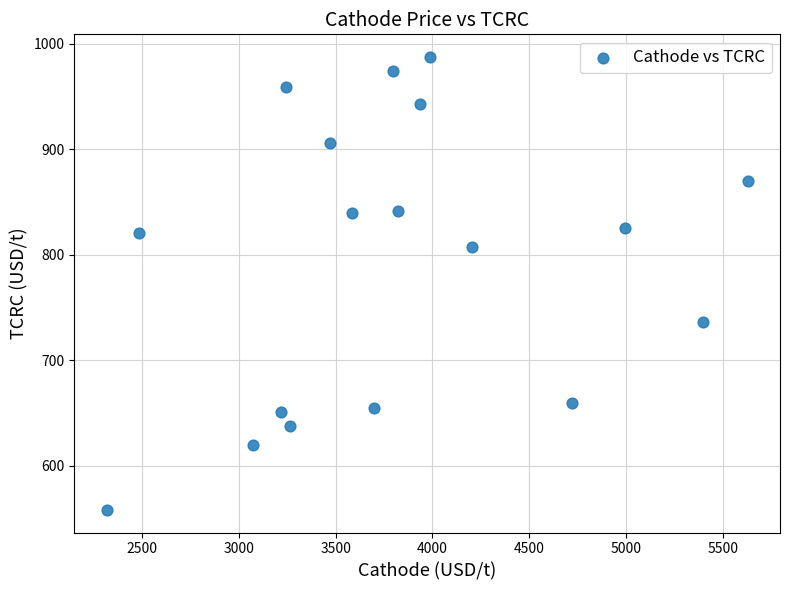

What is the range of X values (max minus min)?

3309.9